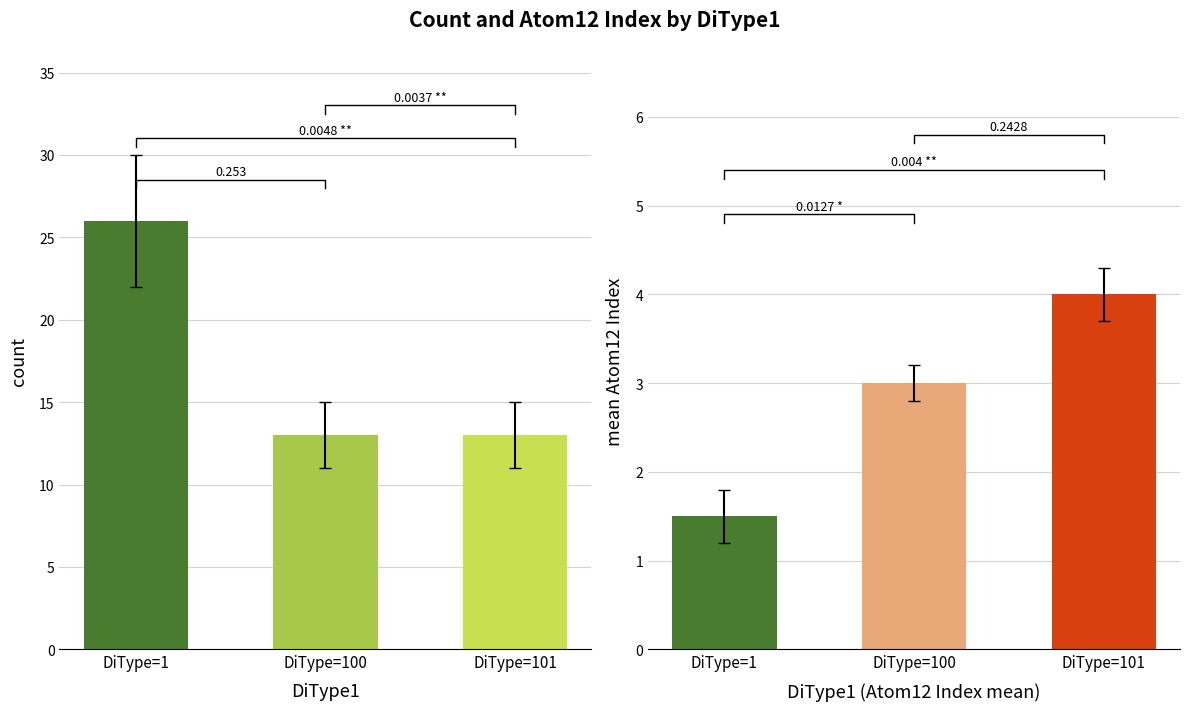

Which series has the largest range (max minus min)?

DiType1=1